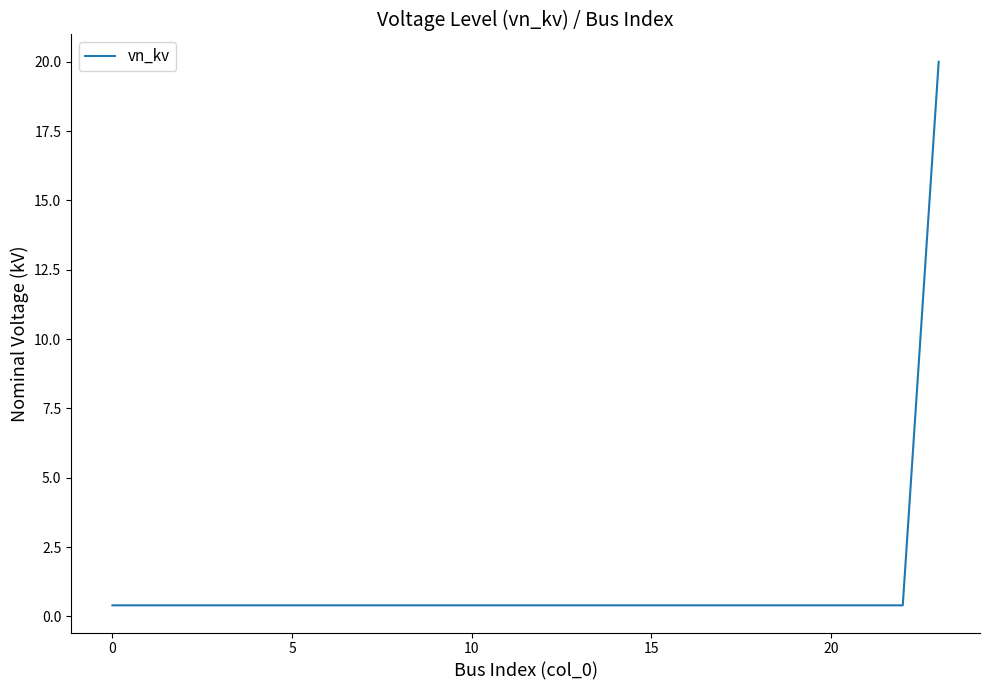

What is the maximum value shown in the chart?

20.0